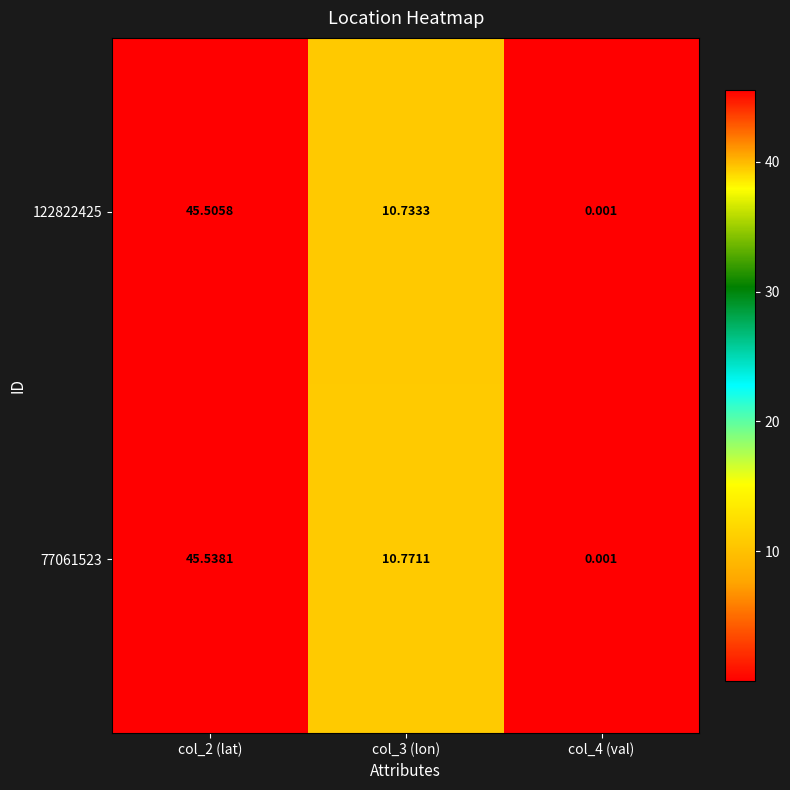

Is the value of 122822425 at col_3 (lon) greater than the value of 77061523 at col_3 (lon)?

No